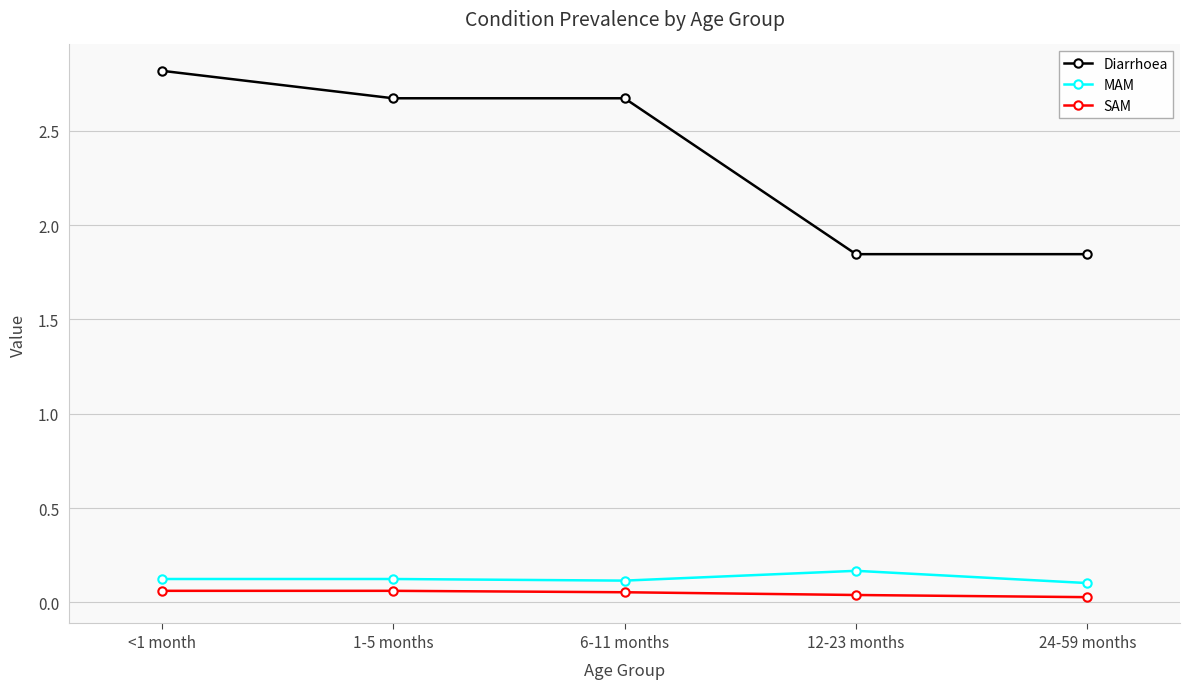

At 12-23 months, list the series in order from largest to smallest.

Diarrhoea, MAM, SAM